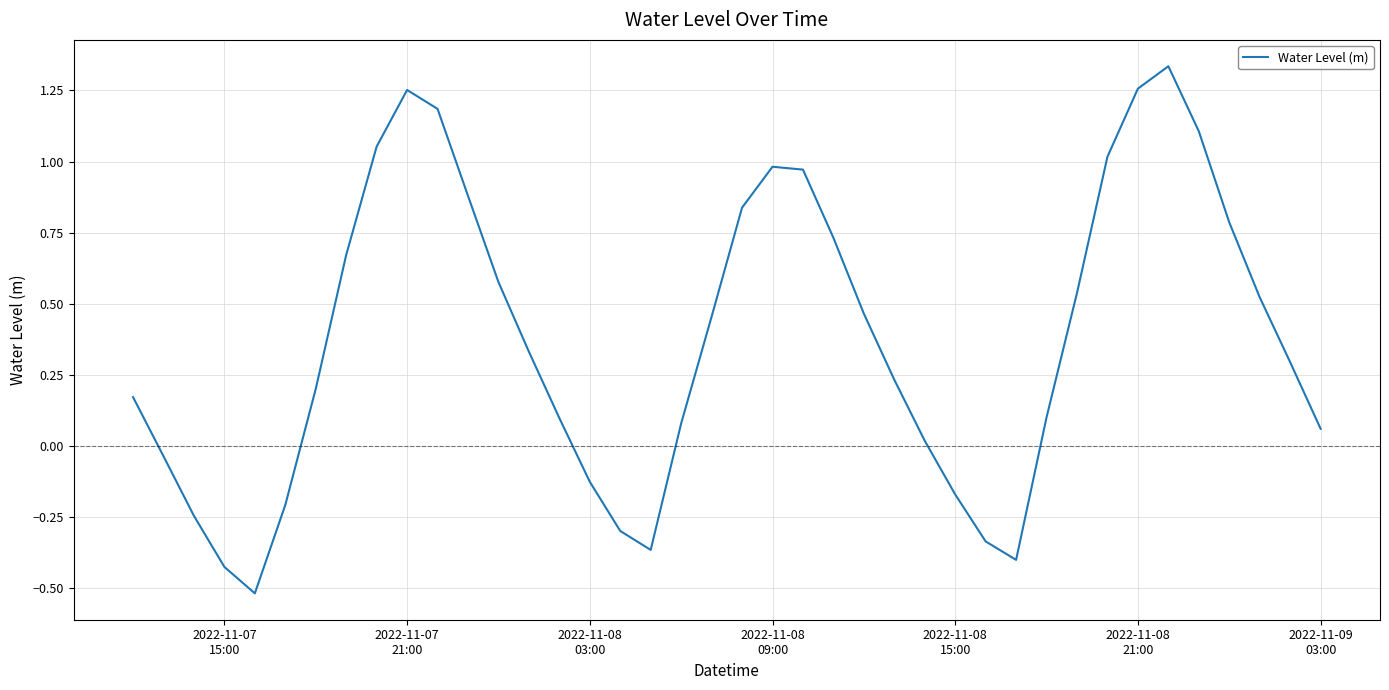

What is the minimum value shown in the chart?

-0.5